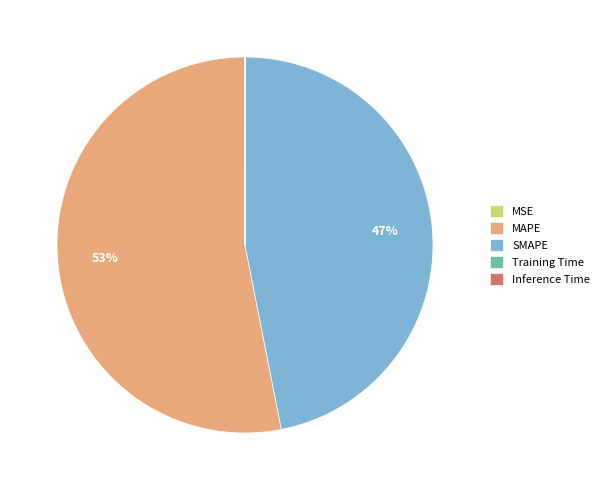

Is MAPE the majority of the pie?

Yes